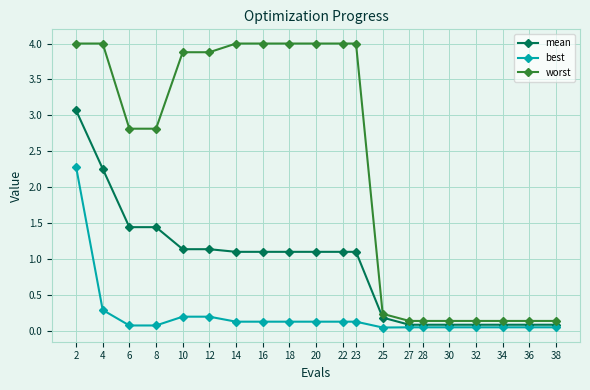

What is the difference between the highest and lowest values at 6?

2.7